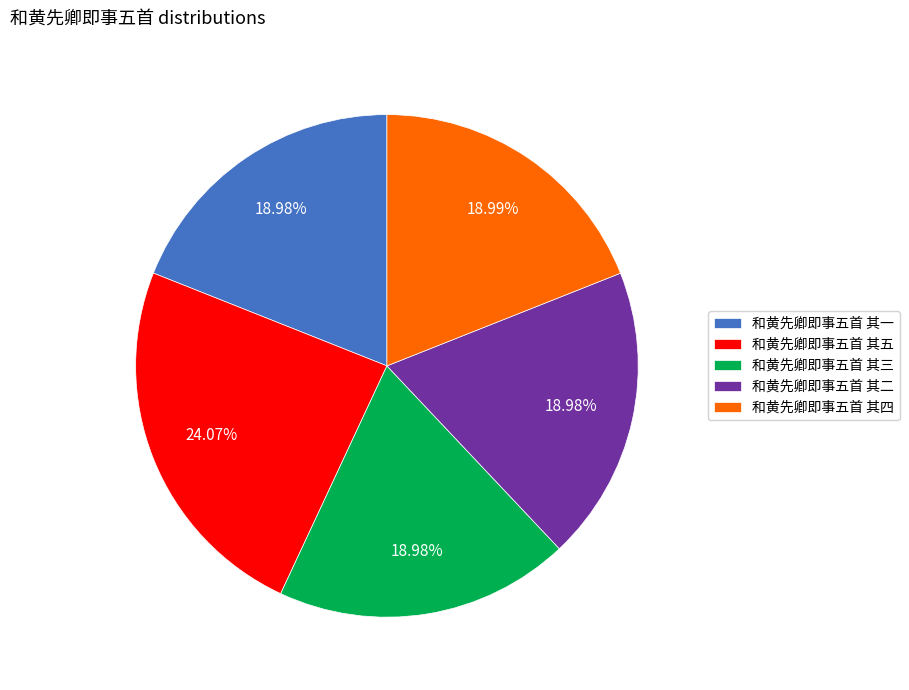

Approximately how many times larger is the value at 和黄先卿即事五首 其三 compared to 和黄先卿即事五首 其四?

1.0